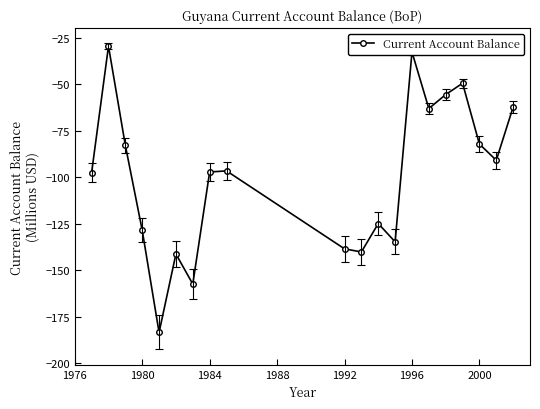

What is the difference between the maximum and minimum values?

153.9